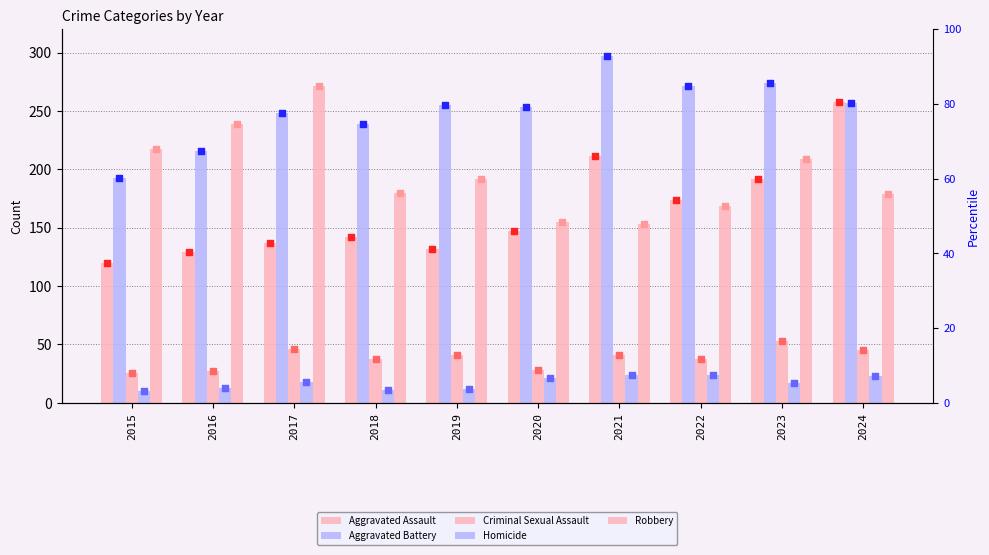

Which series reaches the minimum Y coordinate?

Homicide